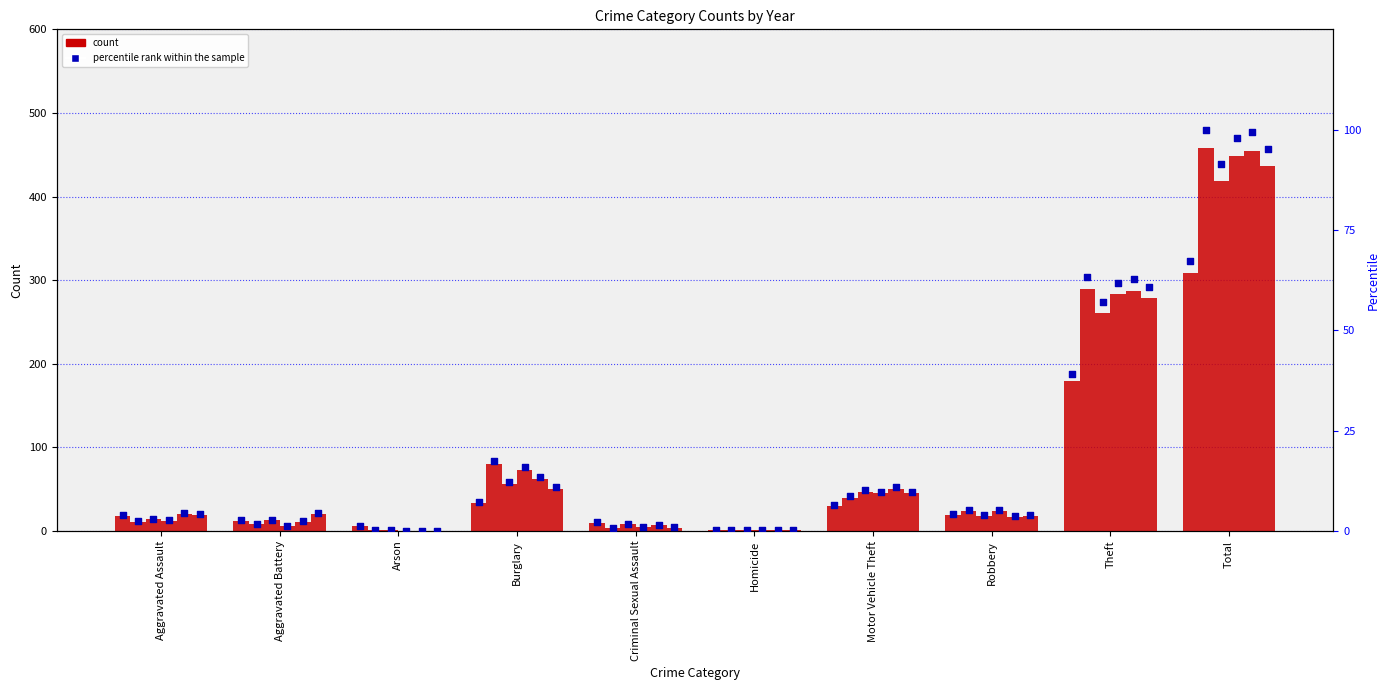

At which category is the sum across all series the highest?

Total